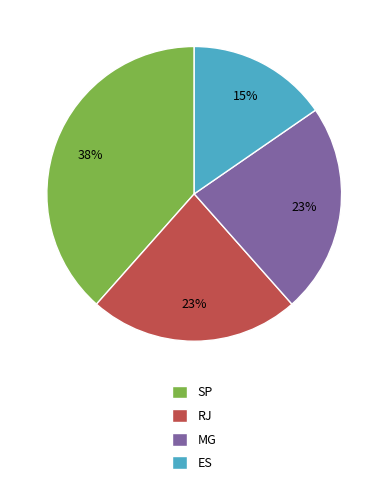

To the nearest percent, what is the average slice percentage?

25%